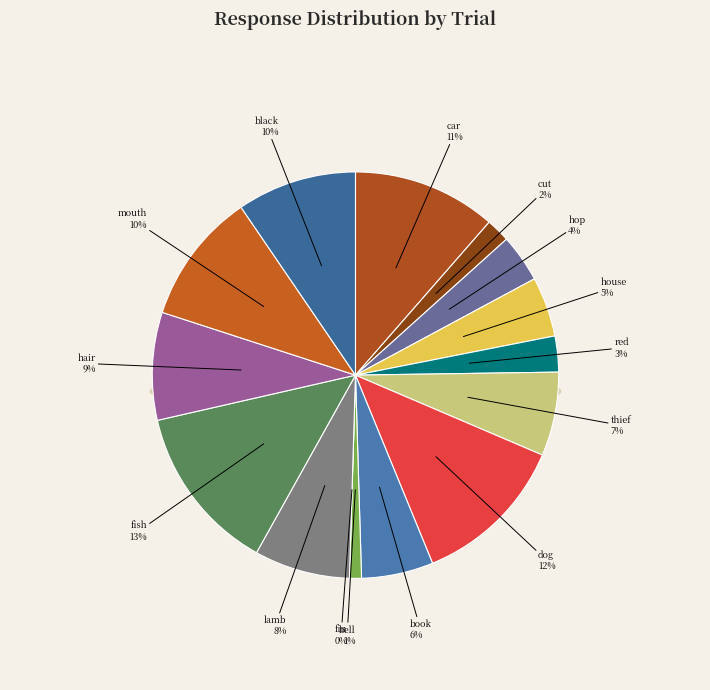

How many slices are in this pie chart?

15